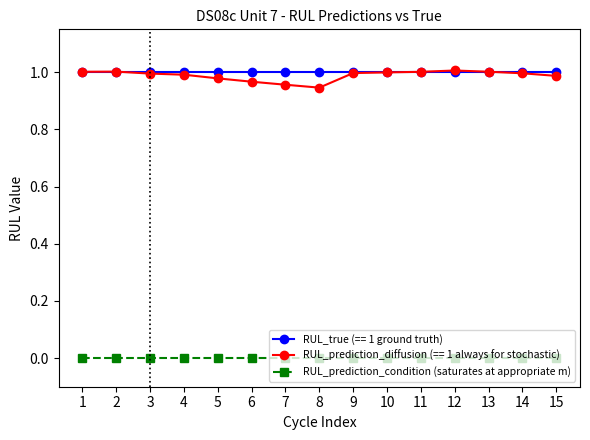

The RUL_prediction_condition (saturates at appropriate m) series shows 0.0 at 1. True or false?

True